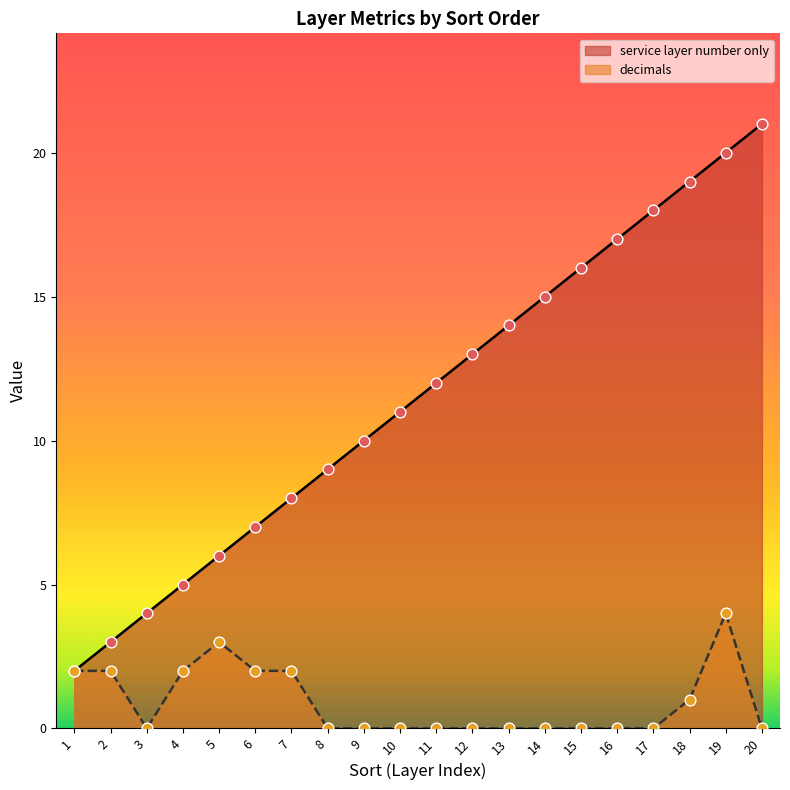

At which category is the sum across all series the highest?

19